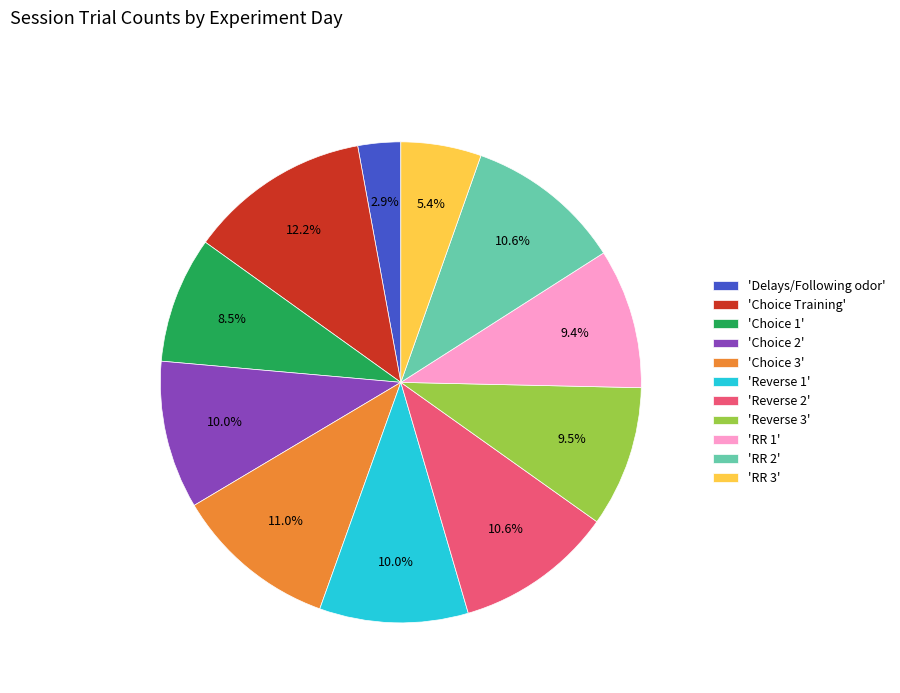

Is the sum of 'RR 1' and 'RR 3' greater than half?

No